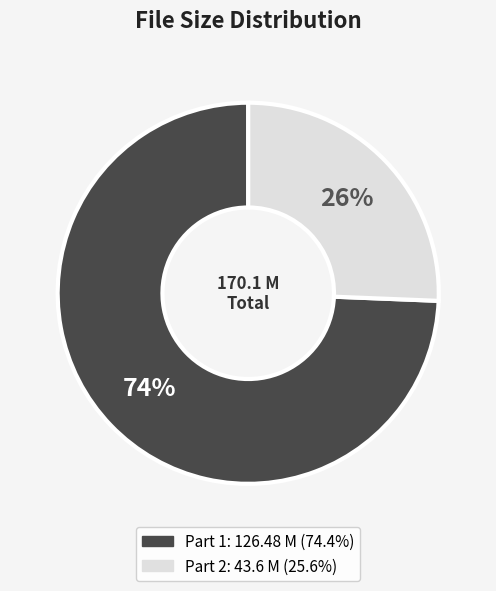

To the nearest percent, what is the average slice percentage?

50%